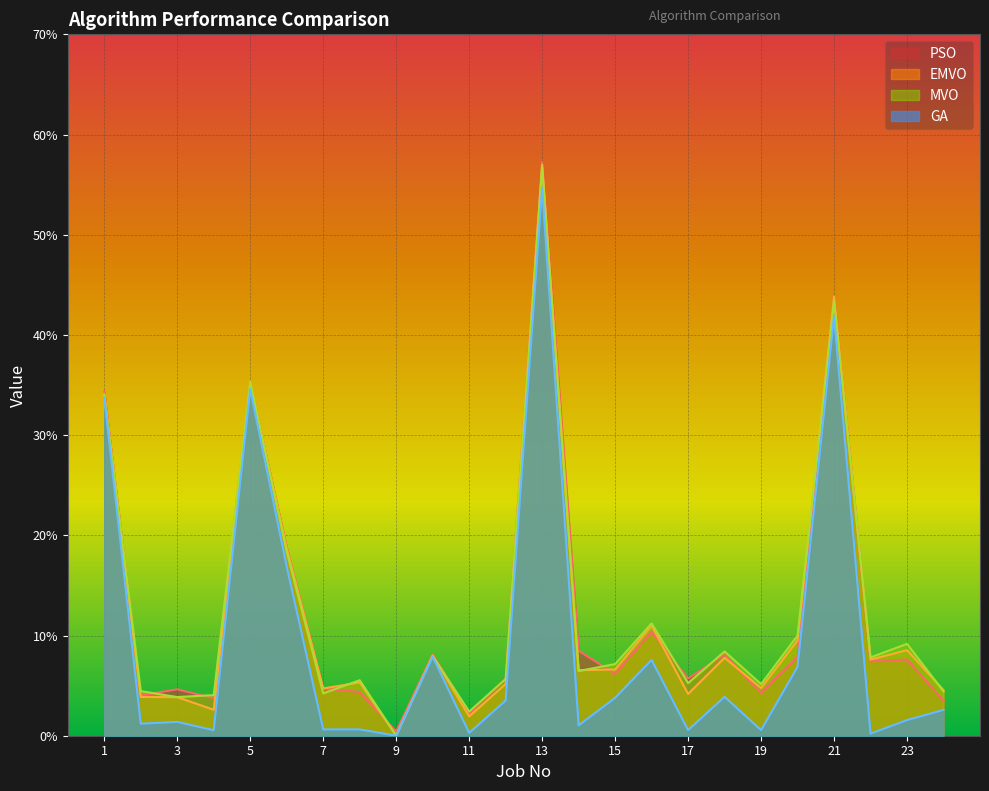

Is the value of EMVO at 20 greater than the value of GA at 17?

Yes